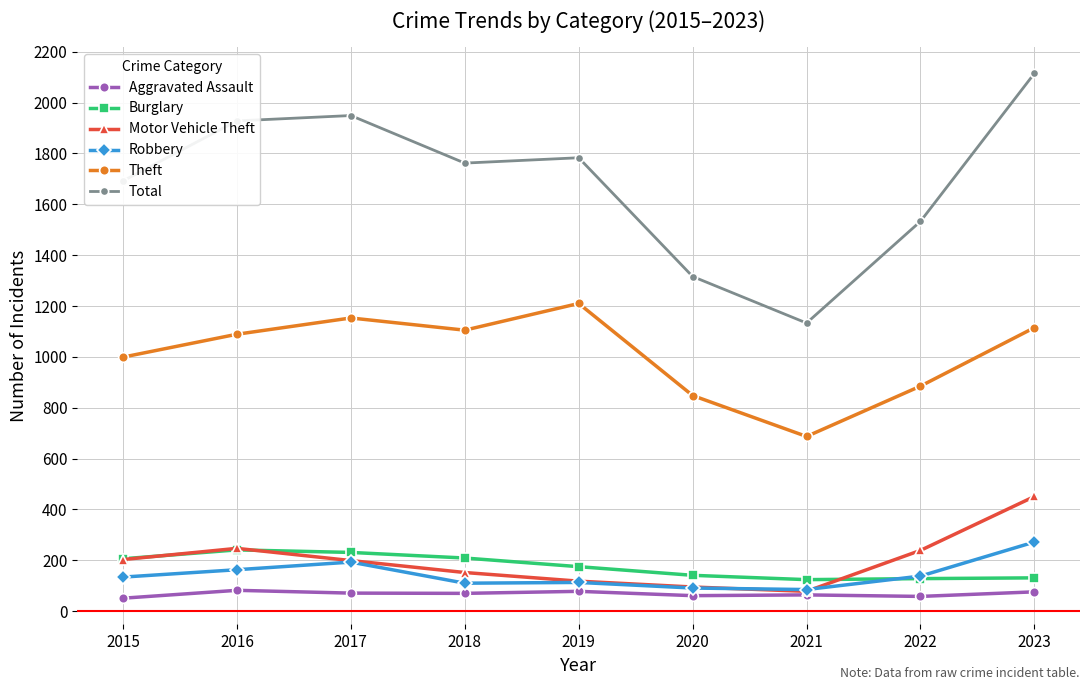

Read the Aggravated Assault value at 2023.

76